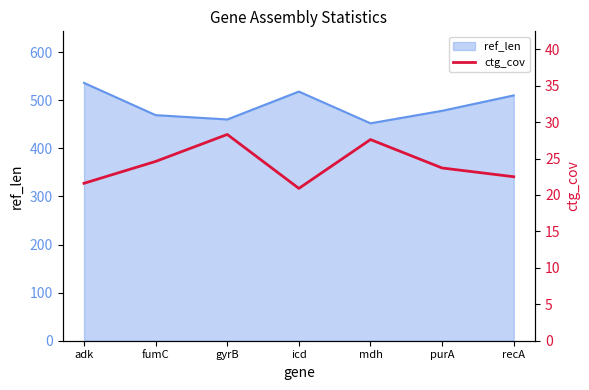

How many lines are shown in the chart?

1